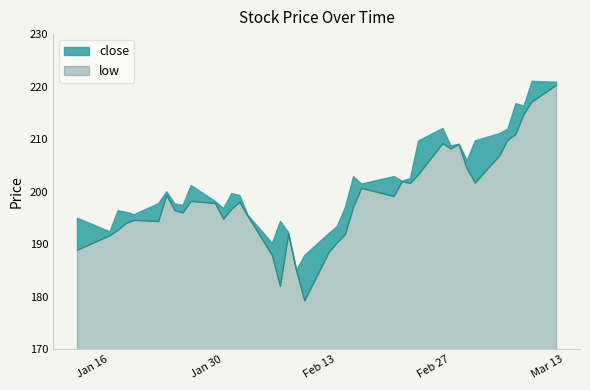

True or false: low has a value of 266.4 at 35.

False